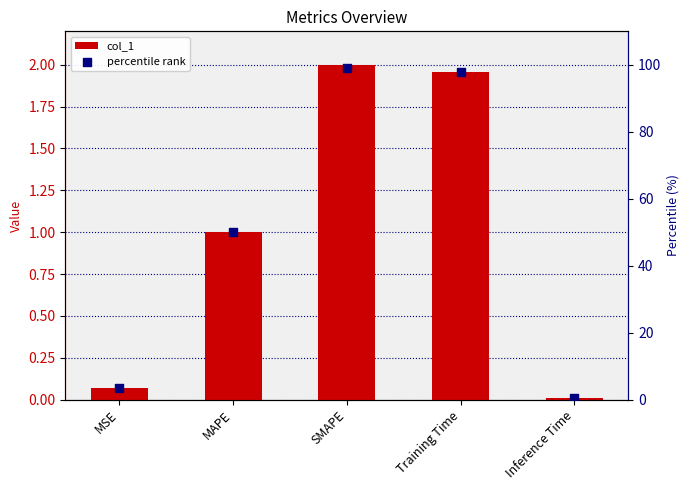

Which series contains the lowest Y value?

col_1